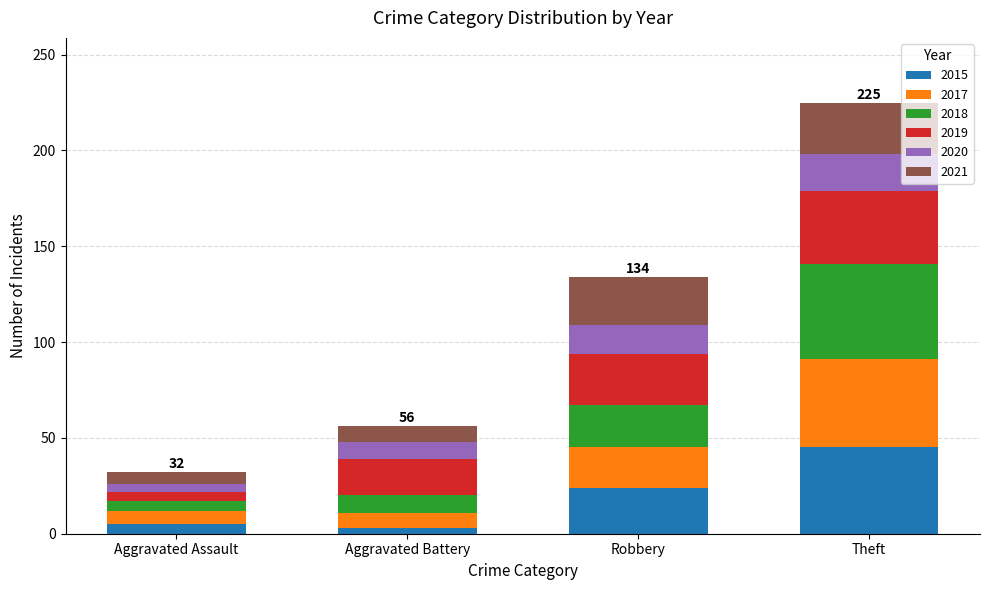

The 2015 series shows 45 at Theft. True or false?

True